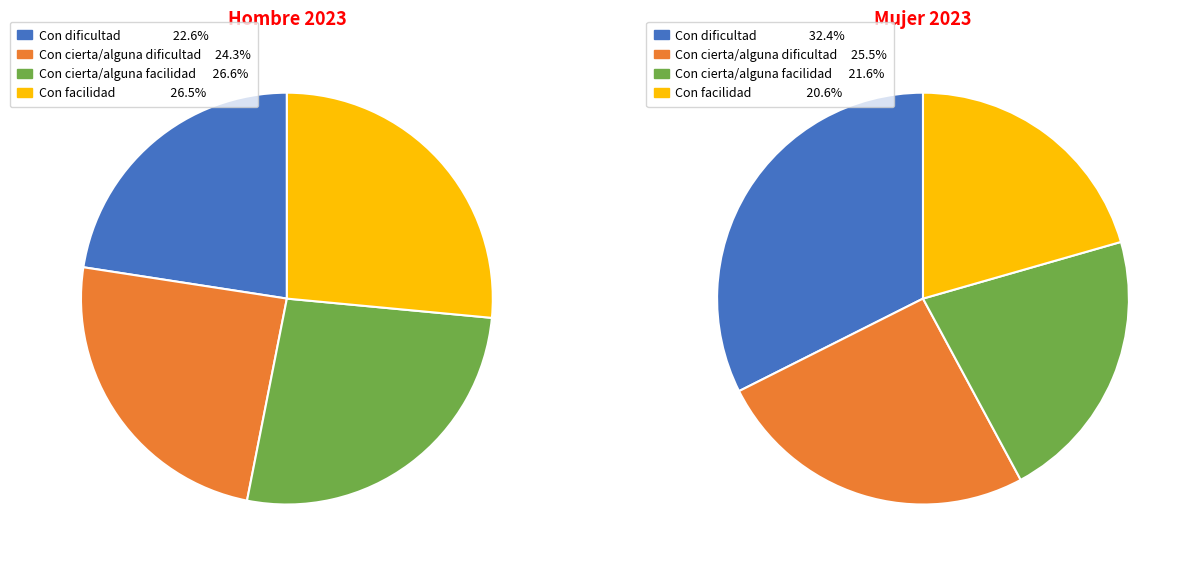

What percentage do Con cierta/alguna dificultad and Con cierta/alguna facilidad together represent?

50.9%